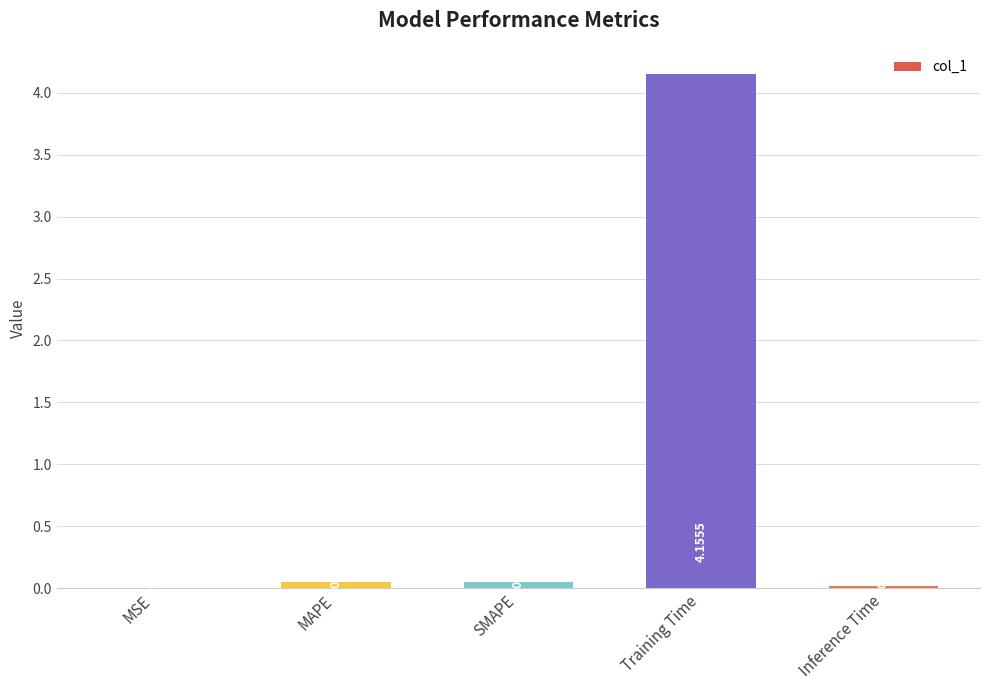

Which label corresponds to the largest value in the chart?

Training Time